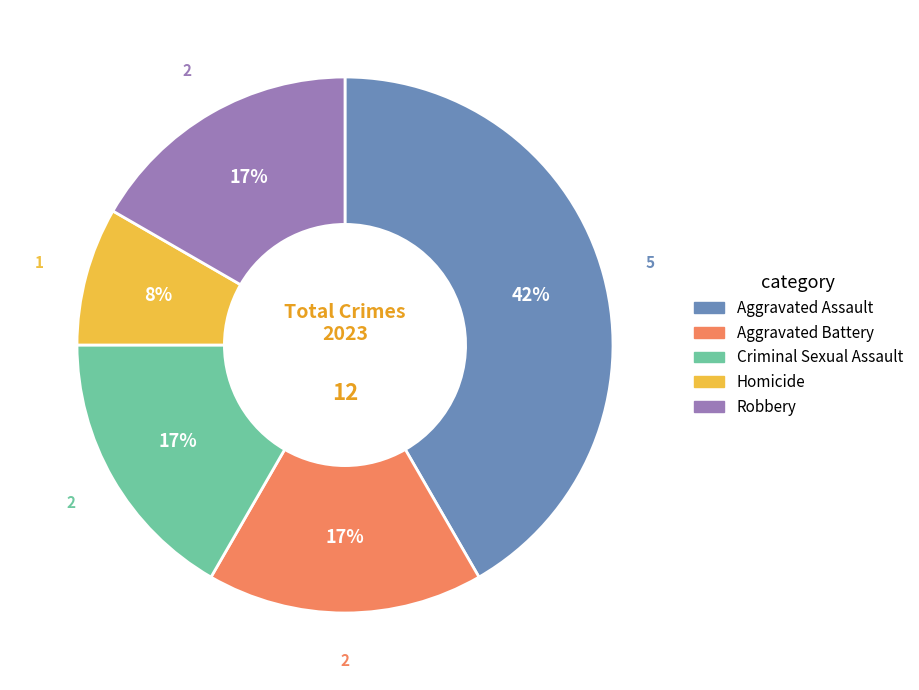

Which slice is the largest?

Aggravated Assault